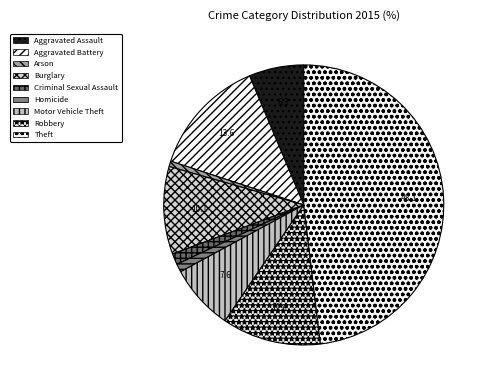

How many slices are in this pie chart?

9